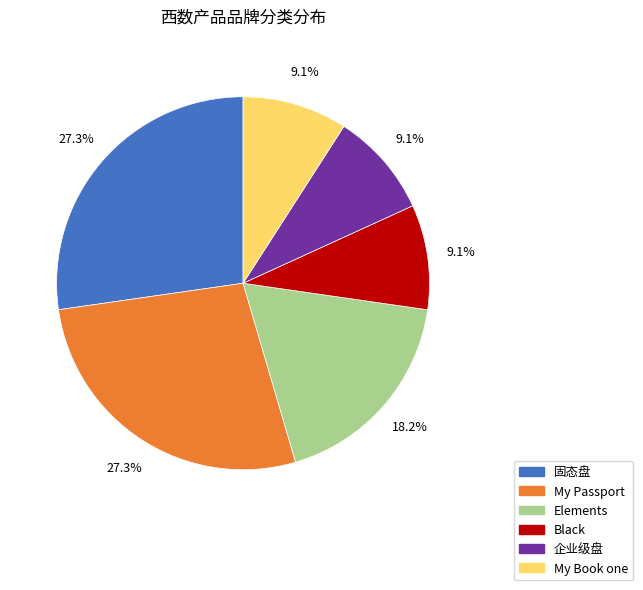

What percentage is NOT represented by 企业级盘?

90.9%